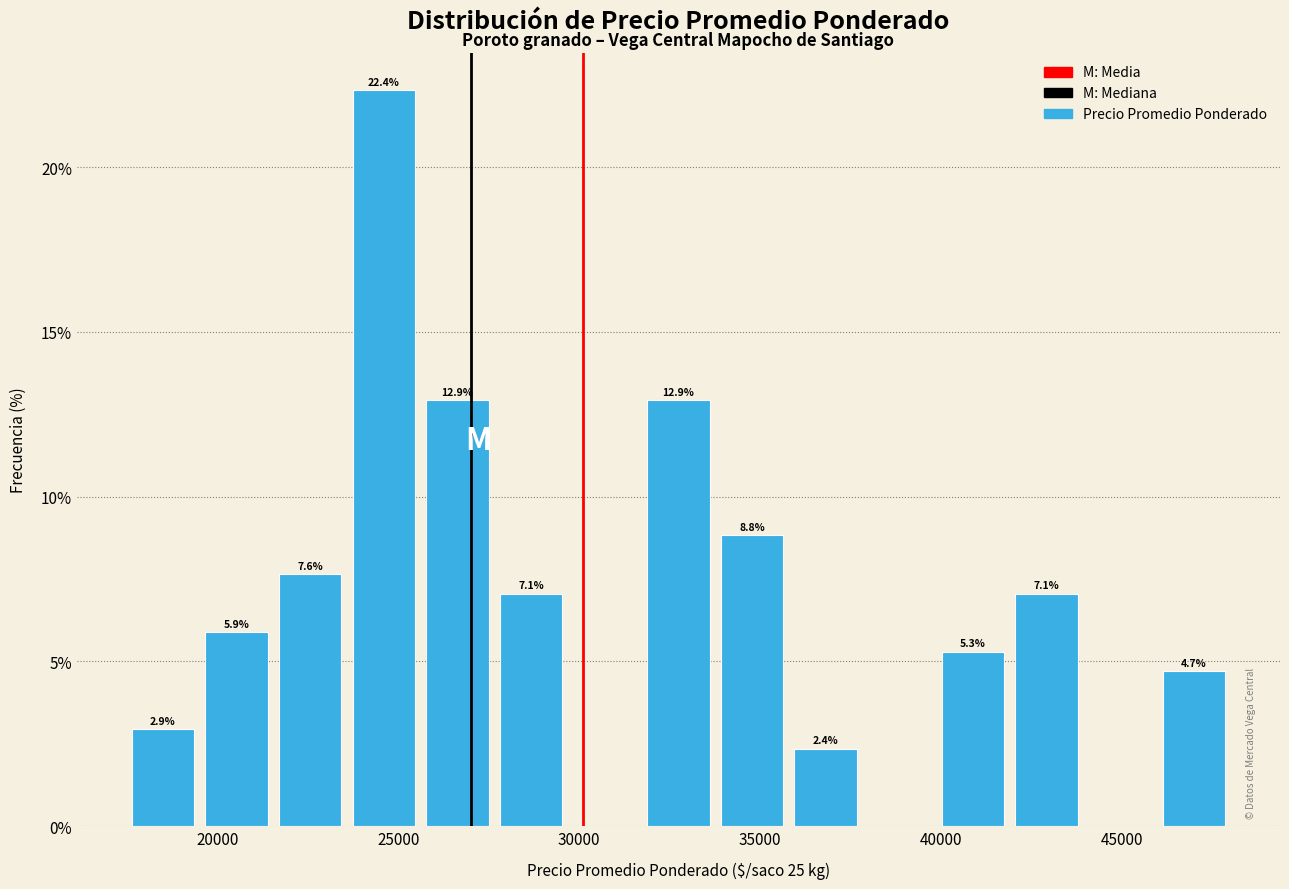

Which range on the x-axis has the tallest bar?

23500 to 25500